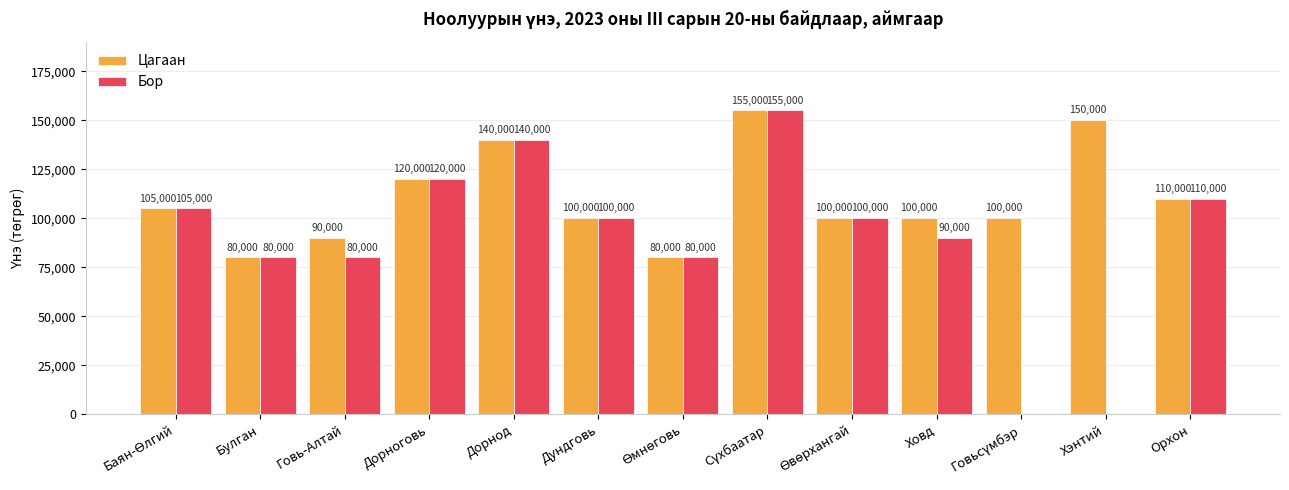

What is the maximum value shown in the chart?

155000